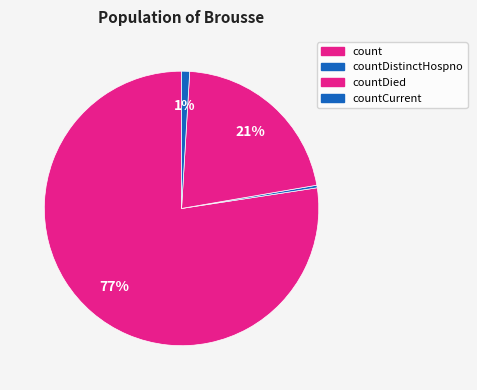

What is the majority slice?

count